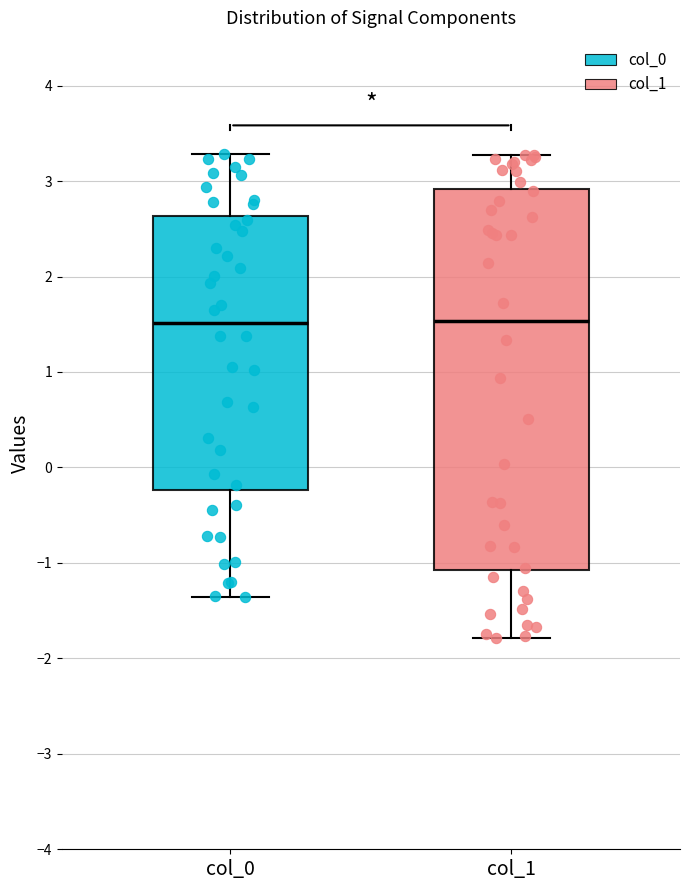

Reading left to right, read every box against the y-axis: the position of its median line, the range the box covers, and the ends of its whiskers. The values are not printed on the chart, so give them approximately, as read against the axis.

col_0: median 1.5, box -0.2 to 2.6, whiskers -1.4 to 3.3
col_1: median 1.5, box -1.1 to 2.9, whiskers -1.8 to 3.3